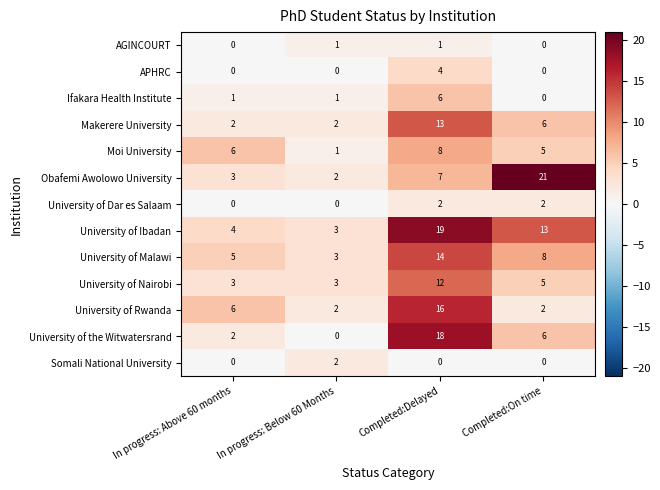

What is the highest value of the University of the Witwatersrand series?

18